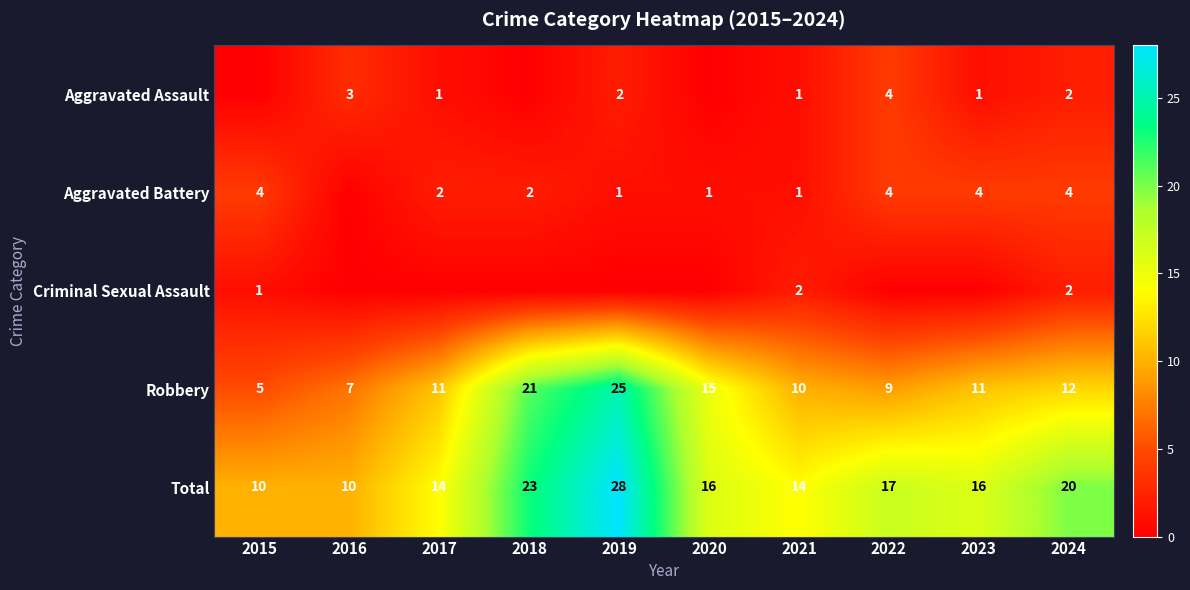

Where is Robbery nearest to the value 15?

2020